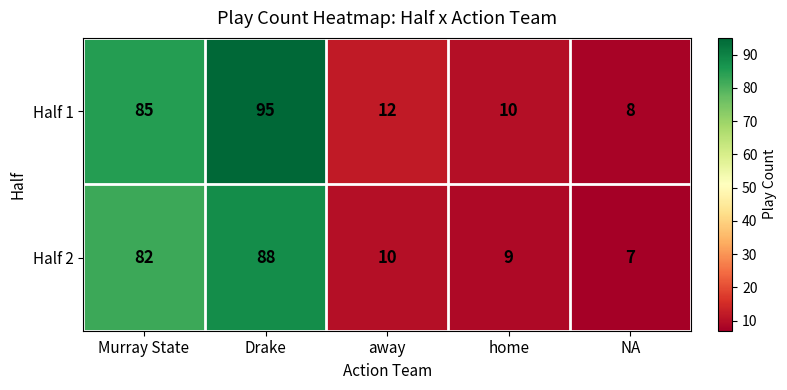

What is the spread (max minus min) of values at NA?

1